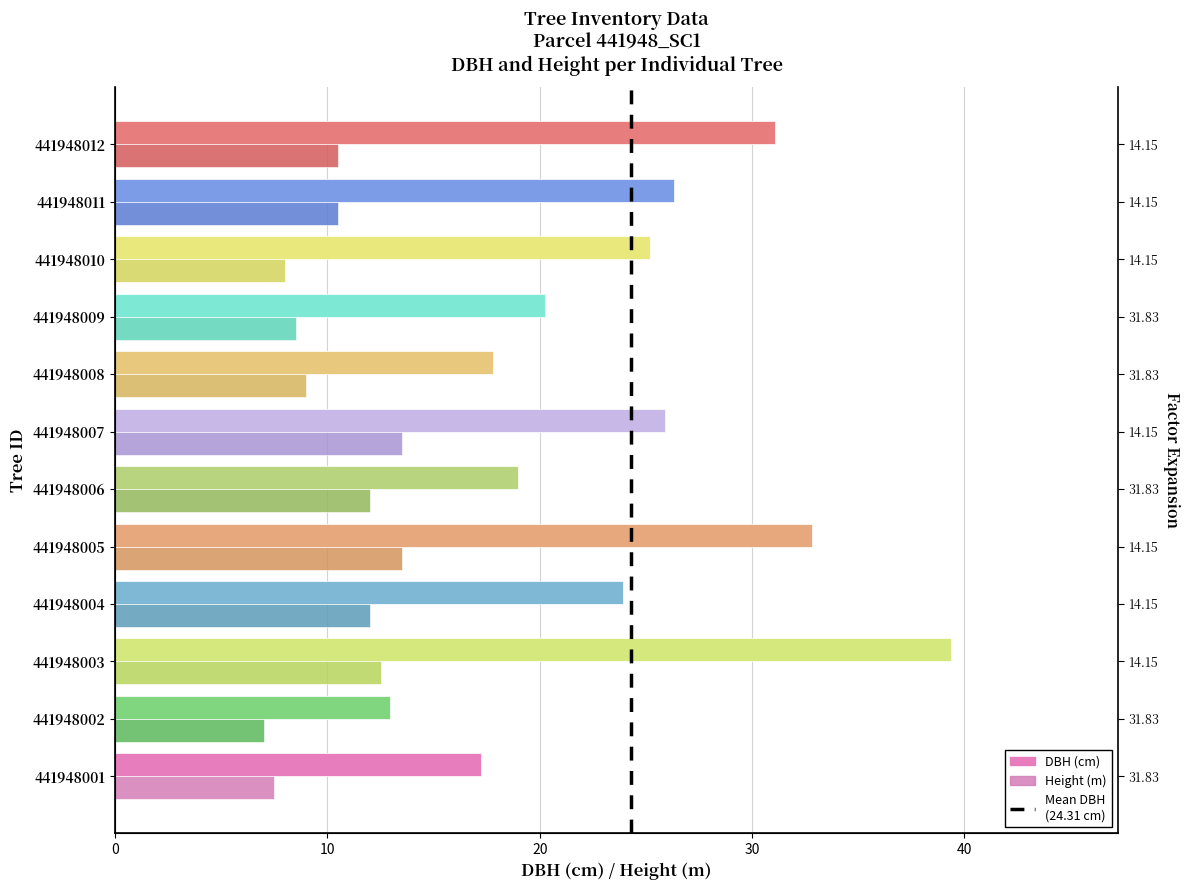

What is the greatest value displayed?

39.4